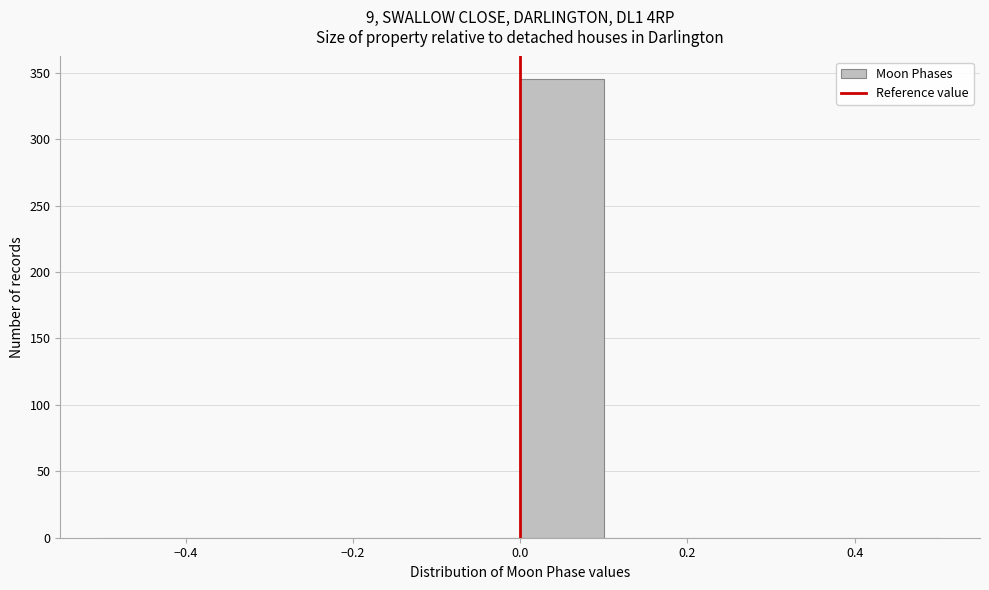

Which range on the x-axis has the tallest bar?

0.0 to 0.1